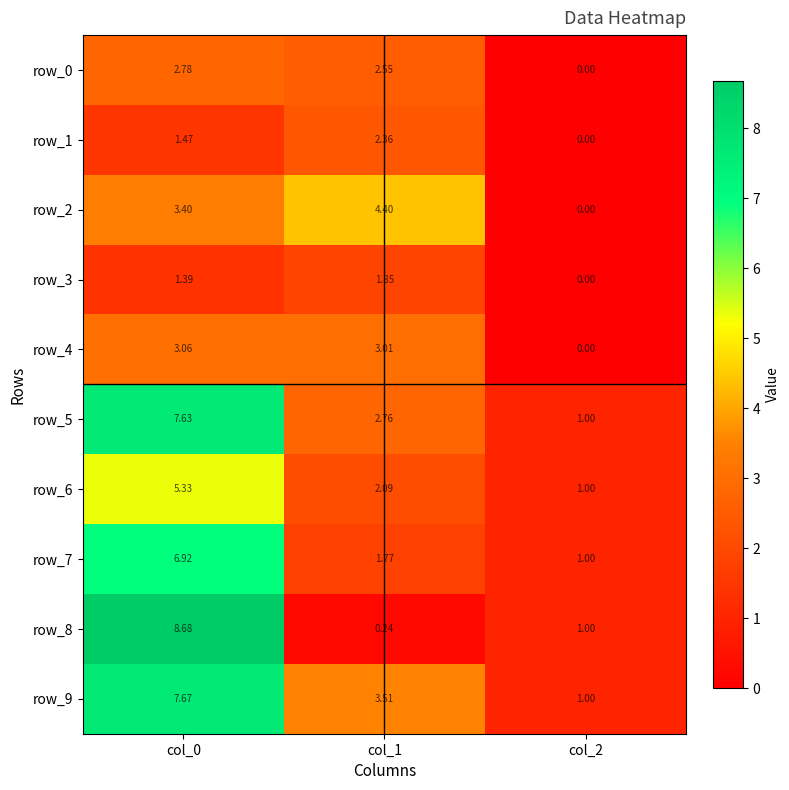

What is the maximum value shown in the chart?

8.7